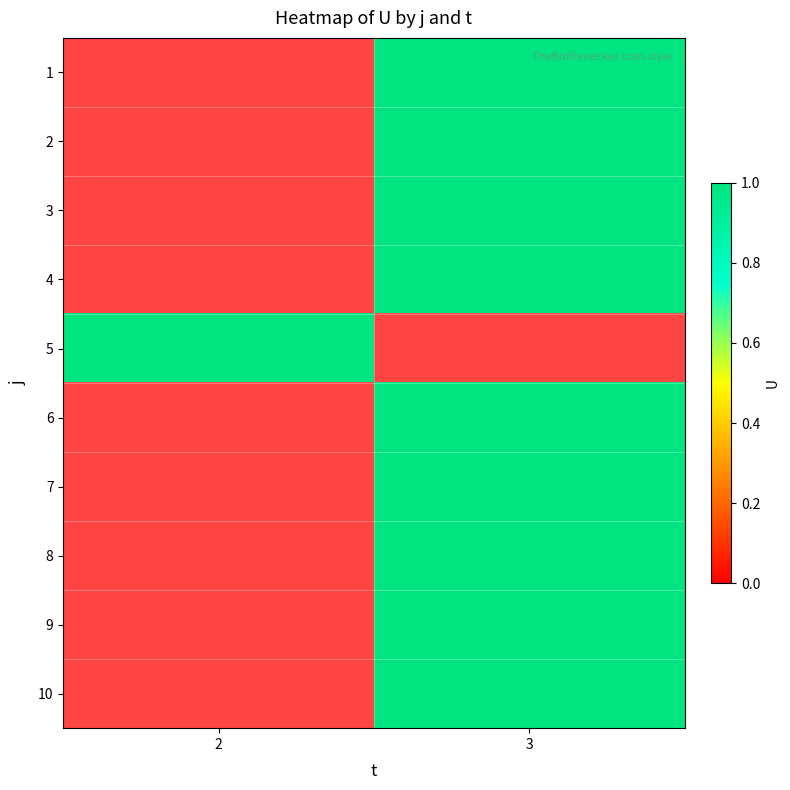

Count the number of categories in the chart.

2